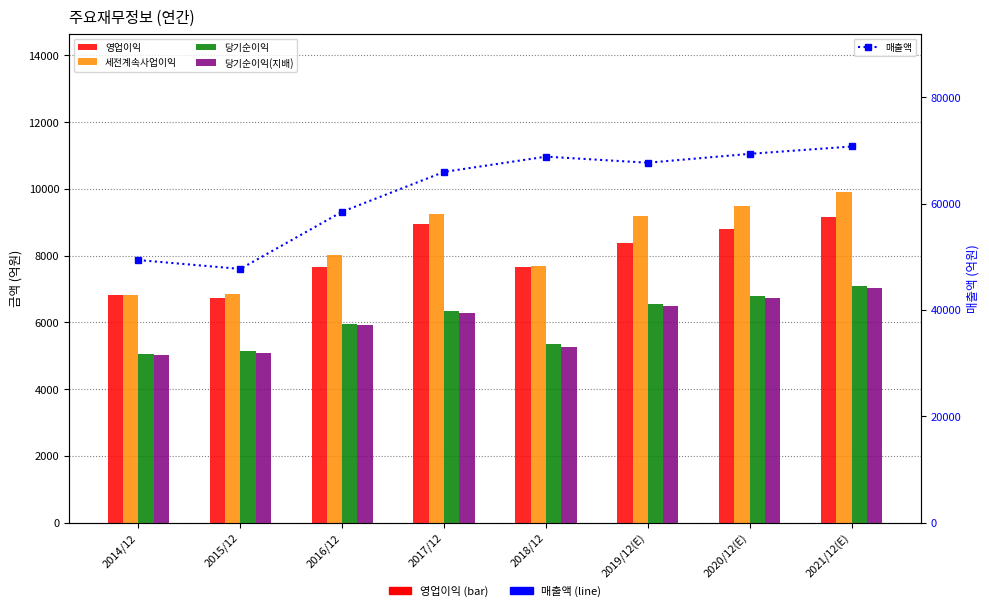

Reading left to right, list all the values displayed in this chart.

영업이익: 2014/12=6827	2015/12=6722	2016/12=7647	2017/12=8948	2018/12=7647	2019/12(E)=8379	2020/12(E)=8793	2021/12(E)=9156
세전계속사업이익: 2014/12=6830	2015/12=6845	2016/12=8017	2017/12=9257	2018/12=7687	2019/12(E)=9175	2020/12(E)=9483	2021/12(E)=9894
당기순이익: 2014/12=5049	2015/12=5140	2016/12=5946	2017/12=6340	2018/12=5348	2019/12(E)=6547	2020/12(E)=6784	2021/12(E)=7081
당기순이익(지배): 2014/12=5013	2015/12=5094	2016/12=5924	2017/12=6290	2018/12=5274	2019/12(E)=6488	2020/12(E)=6720	2021/12(E)=7018
매출액: 2014/12=49385	2015/12=47714	2016/12=58475	2017/12=65967	2018/12=68833	2019/12(E)=67691	2020/12(E)=69362	2021/12(E)=70744